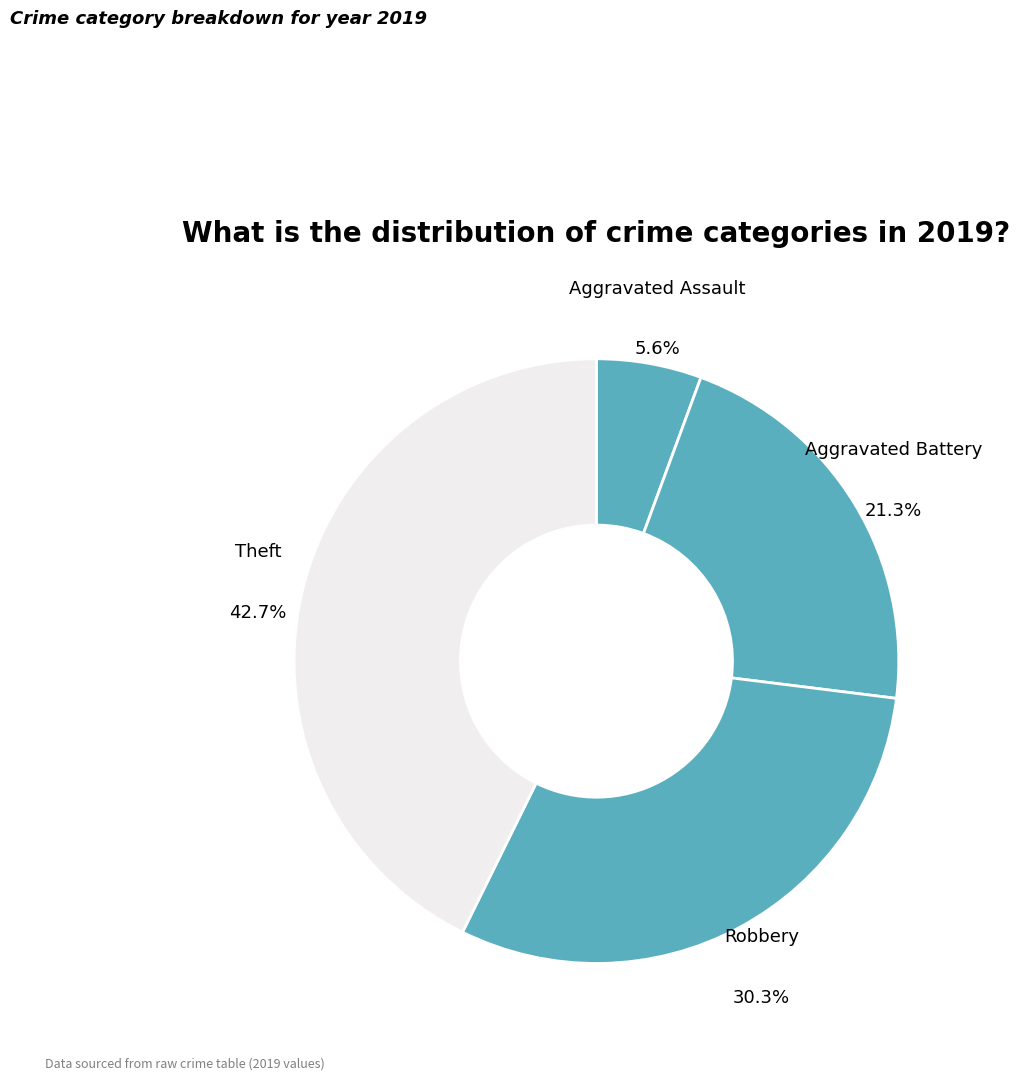

The Theft slice represents 52% of the pie. True or false?

False